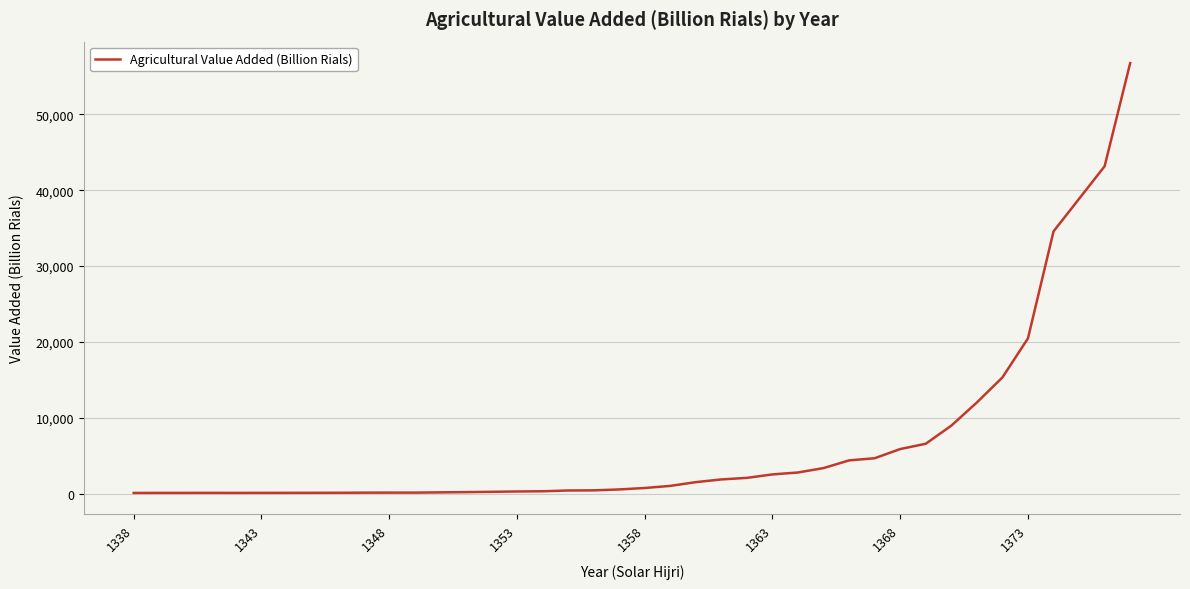

How many distinct data groups are displayed?

1